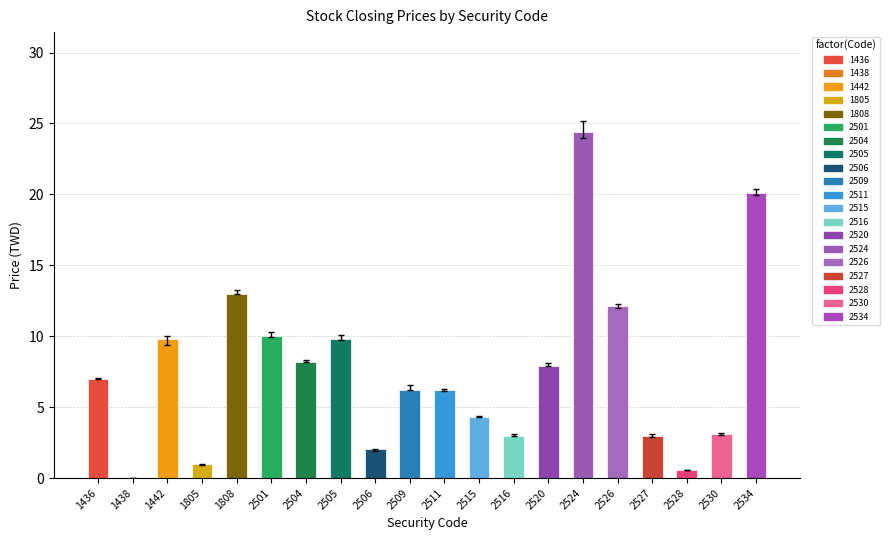

At which category does the chart reach its peak across all series?

2524